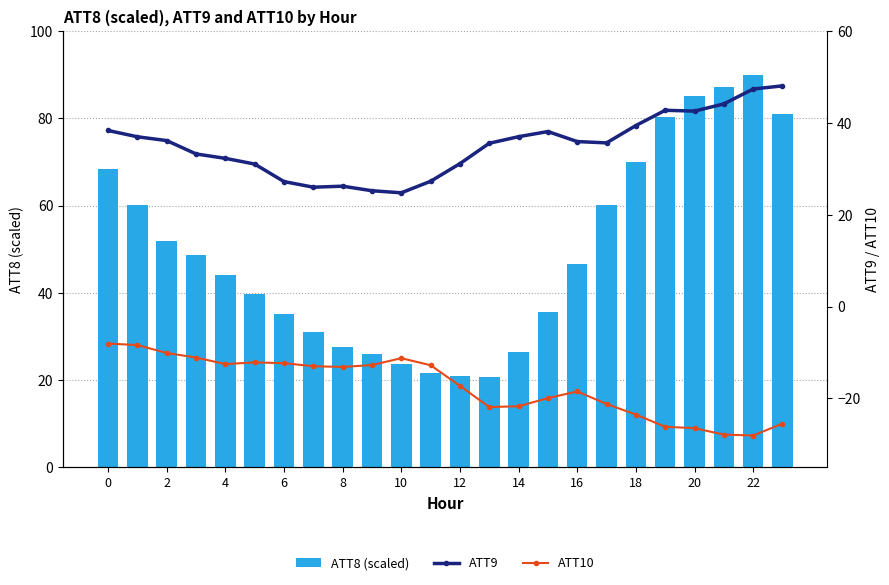

Which category has the highest value across all series?

22